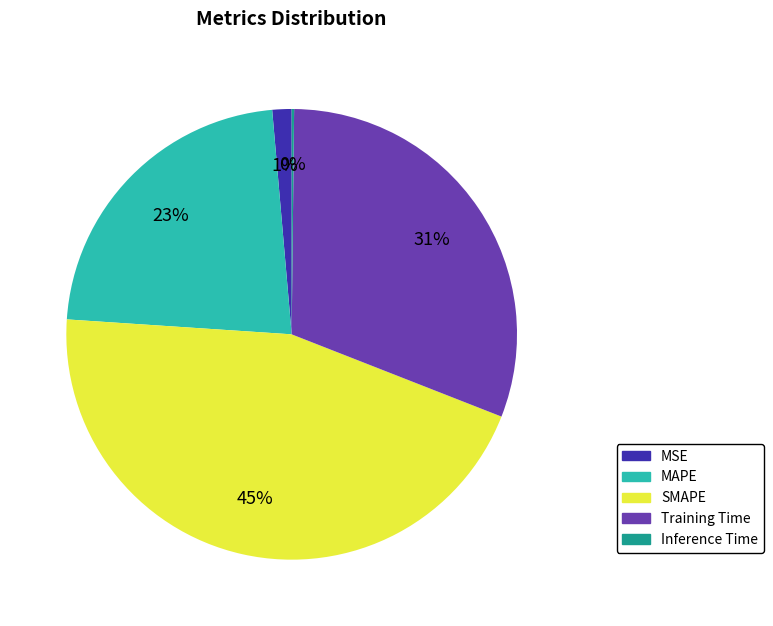

Approximately how many times larger is the value at MAPE compared to Training Time?

0.7